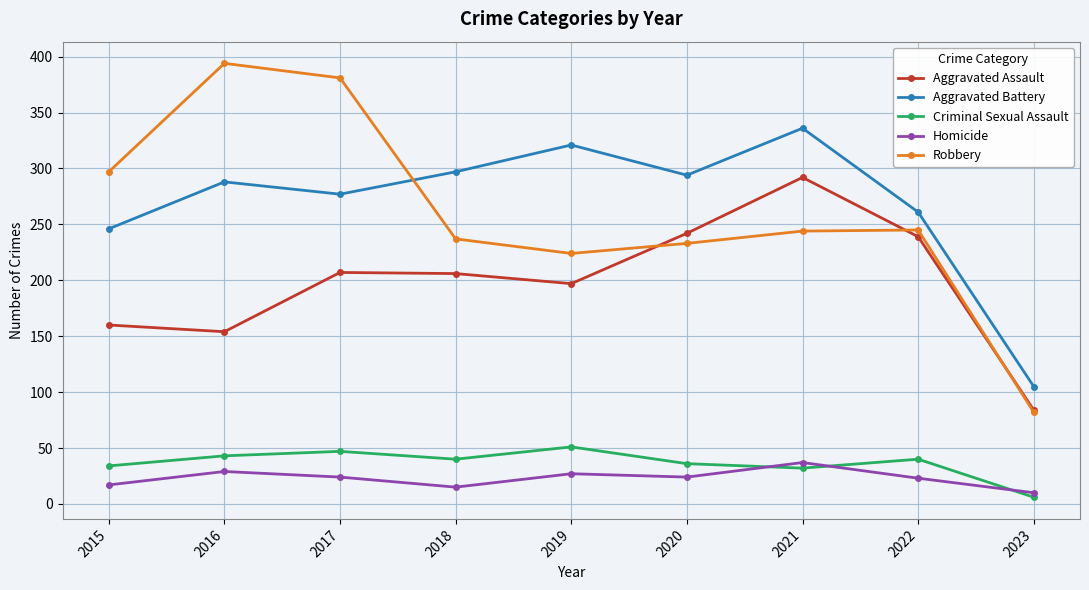

At which label does Criminal Sexual Assault reach its minimum?

2023